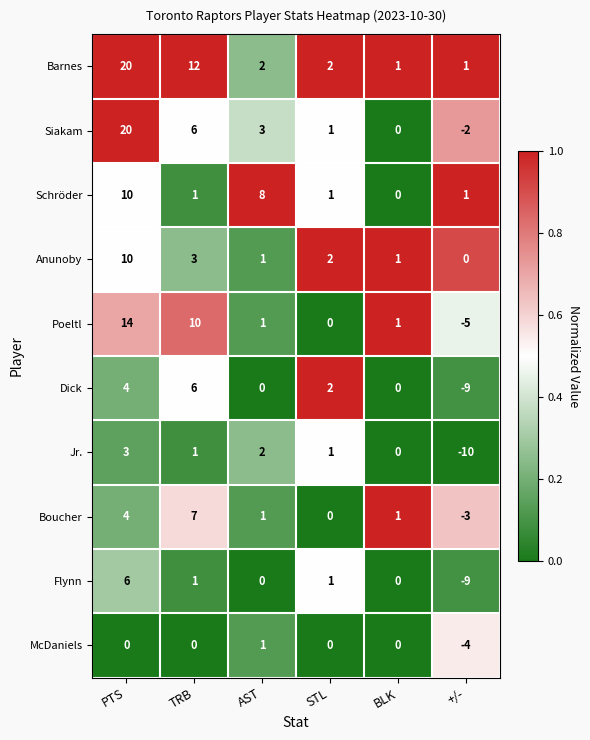

Is the value of Poeltl at TRB greater than the value of Anunoby at STL?

Yes